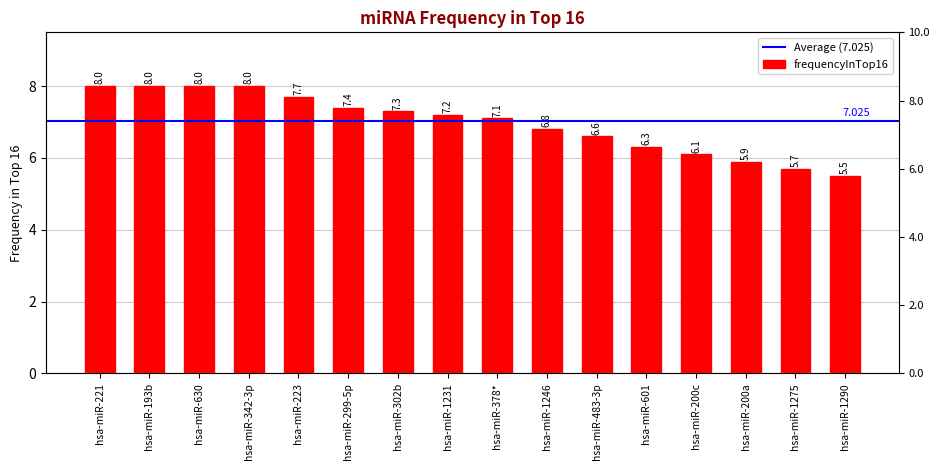

What position from the right is hsa-miR-342-3p?

13